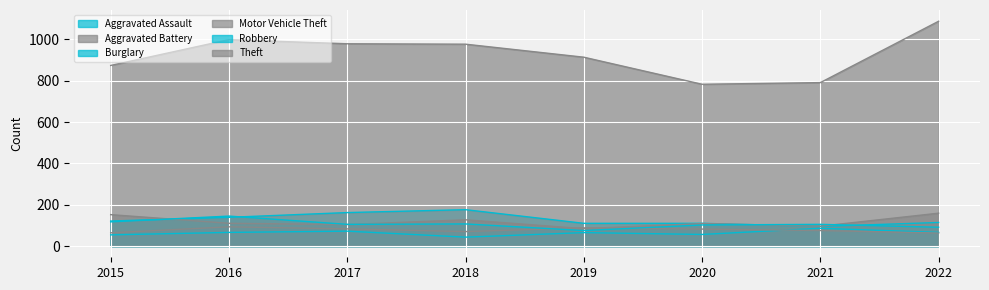

At 2017, list the series in order from largest to smallest.

Theft, Burglary, Robbery, Motor Vehicle Theft, Aggravated Battery, Aggravated Assault